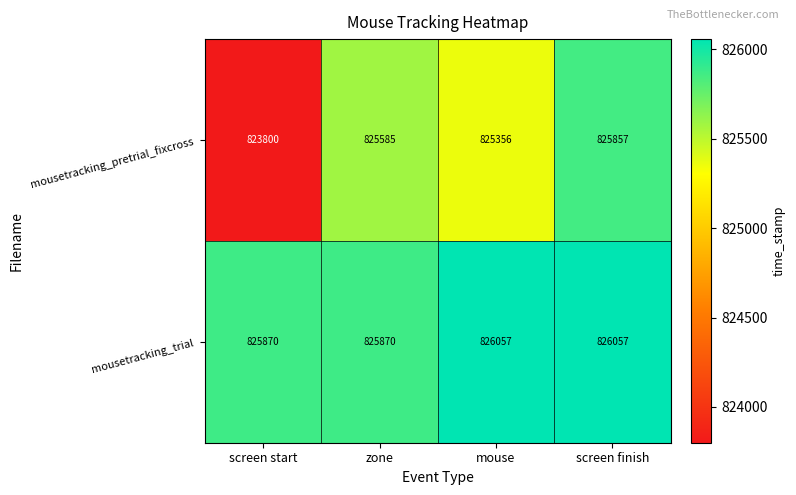

Reading left to right, transcribe all the data shown in this chart.

mousetracking_pretrial_fixcross: 823800	825585	825356	825857
mousetracking_trial: 825870	825870	826057	826057